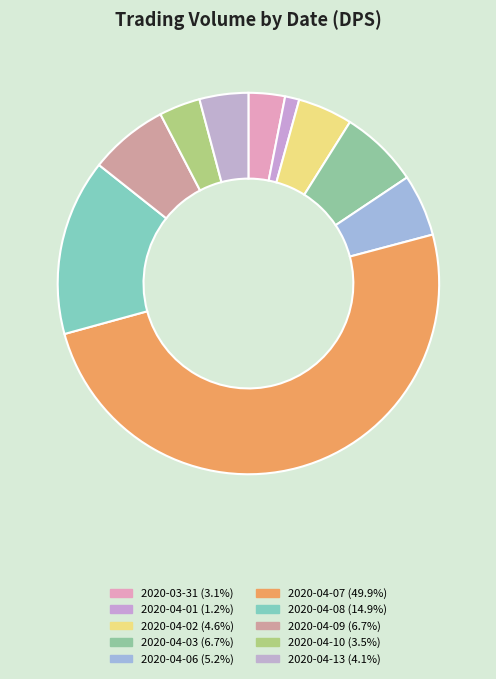

How many slices are in this pie chart?

10